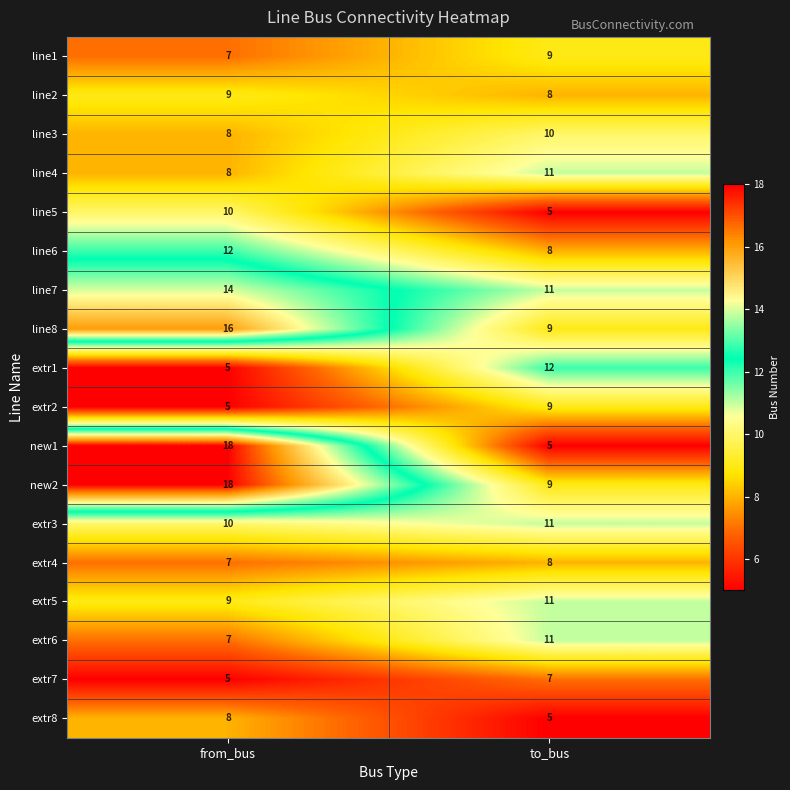

Is the value of extr7 at to_bus greater than the value of new1 at from_bus?

No